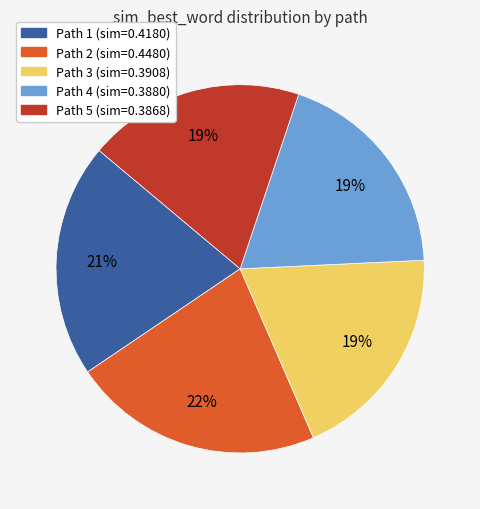

Do Path 4 (sim=0.3880) and Path 1 (sim=0.4180) together represent more than half of the pie?

No